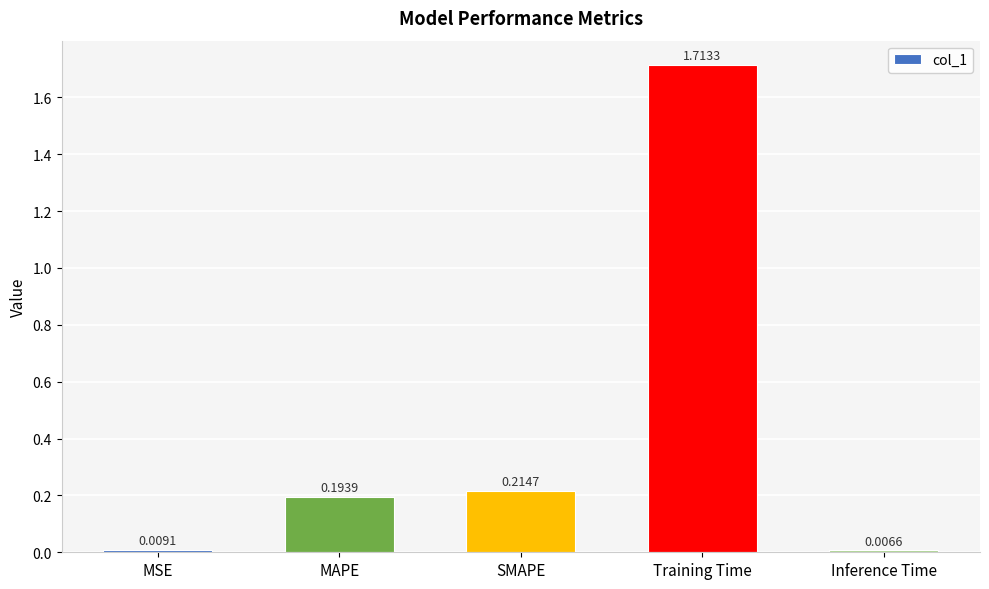

Rank the categories by value from lowest to highest.

Inference Time, MSE, MAPE, SMAPE, Training Time